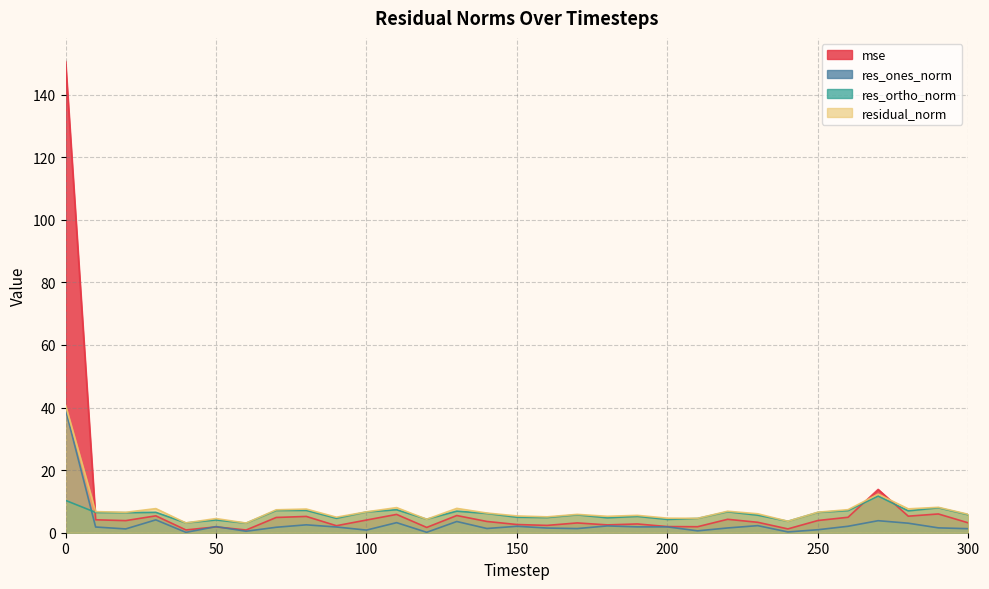

What value does the mse series have at 20?

3.9